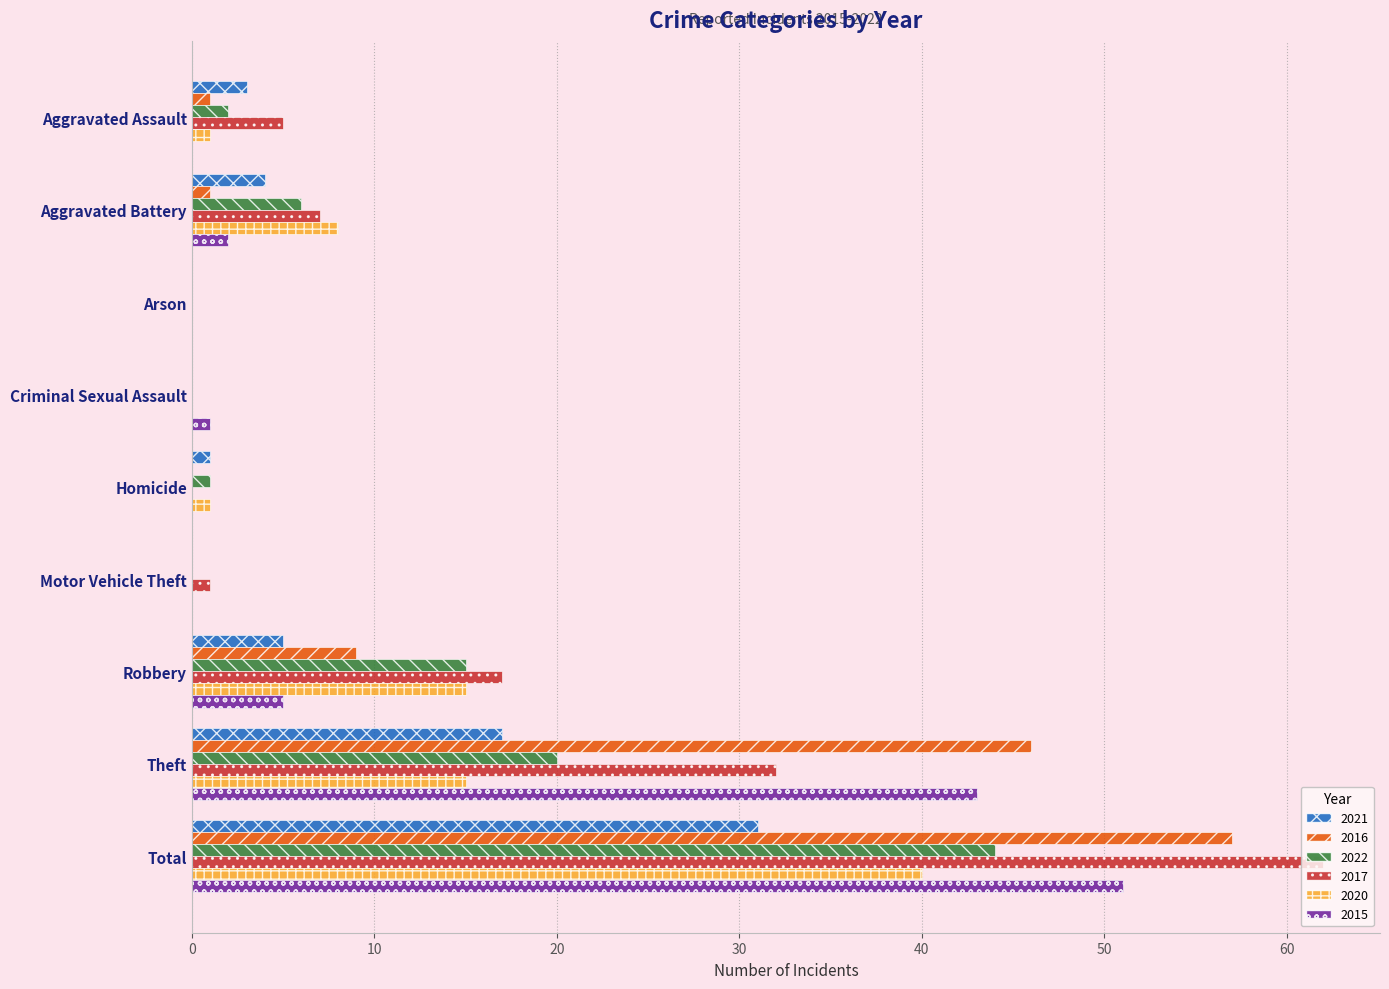

What is the sum of all 2017 values?

124